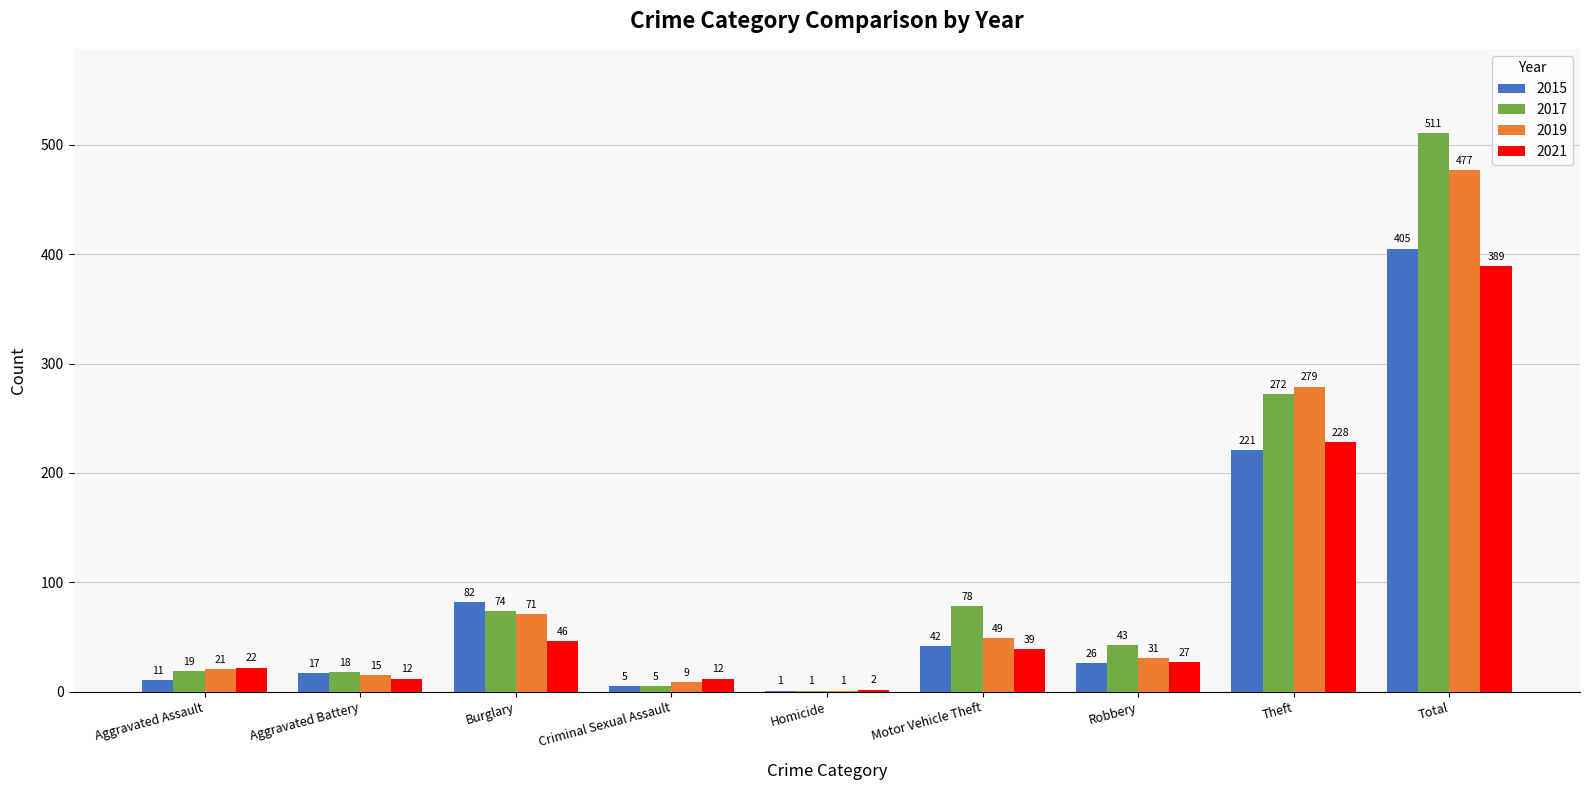

Which series changed the most between Burglary and Robbery?

2015